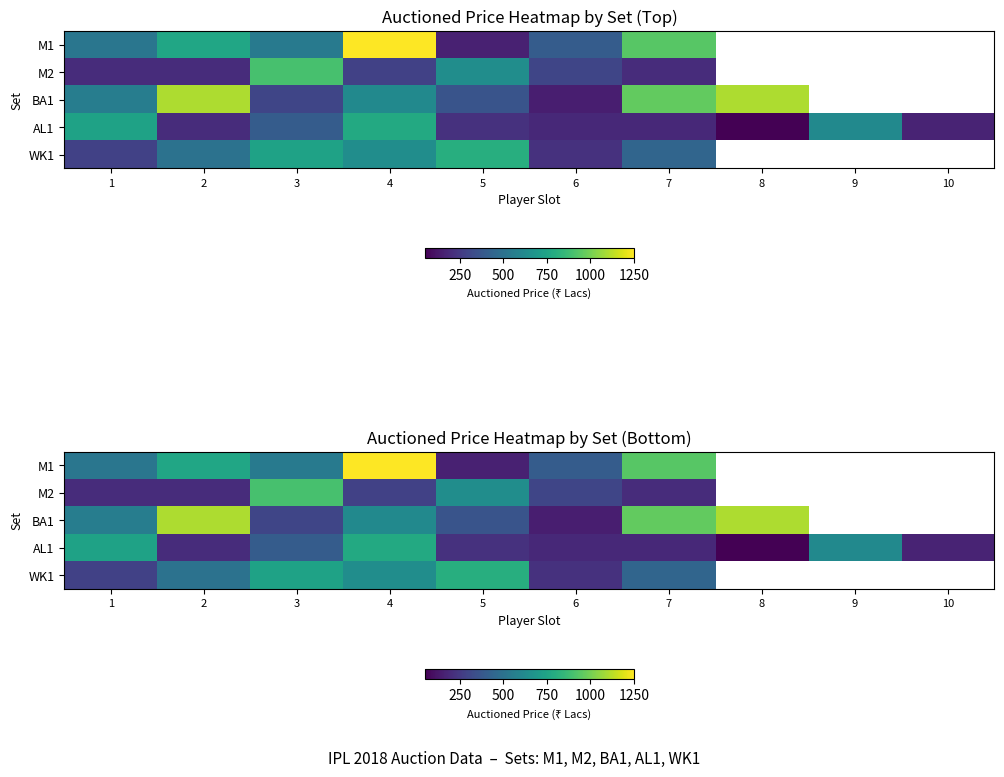

Where is WK1 nearest to the value 510?

2